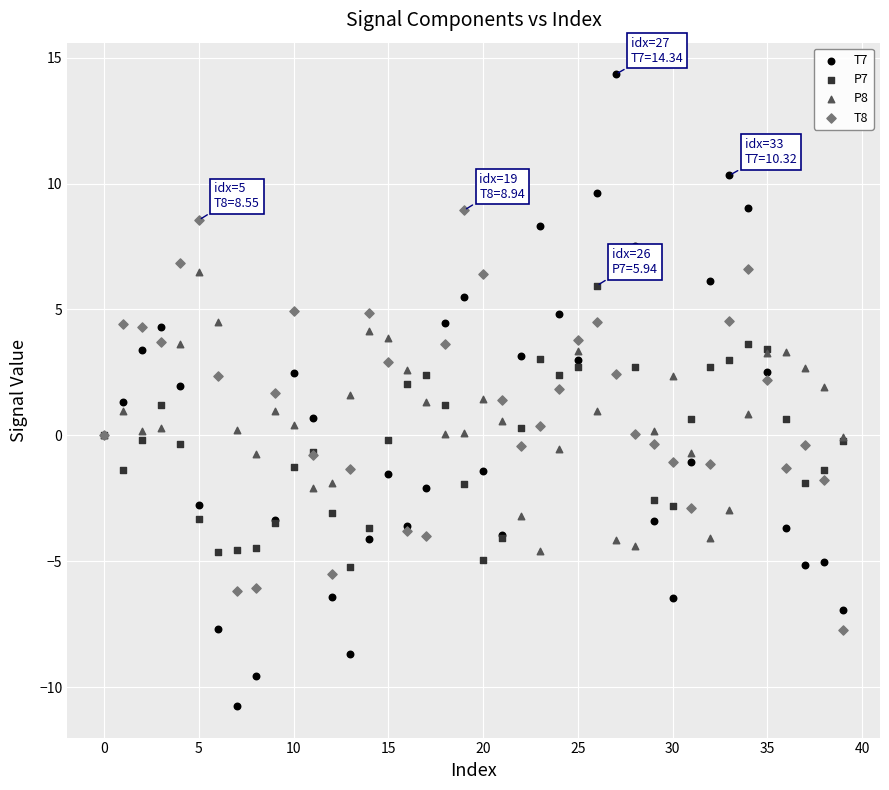

Which series reaches the maximum Y coordinate?

T7